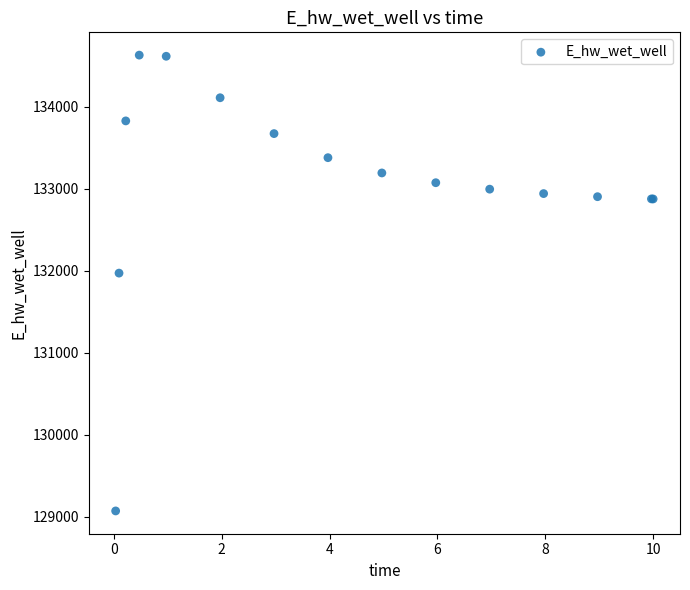

What Y value in the scatter plot is closest to 131852?

131973.1